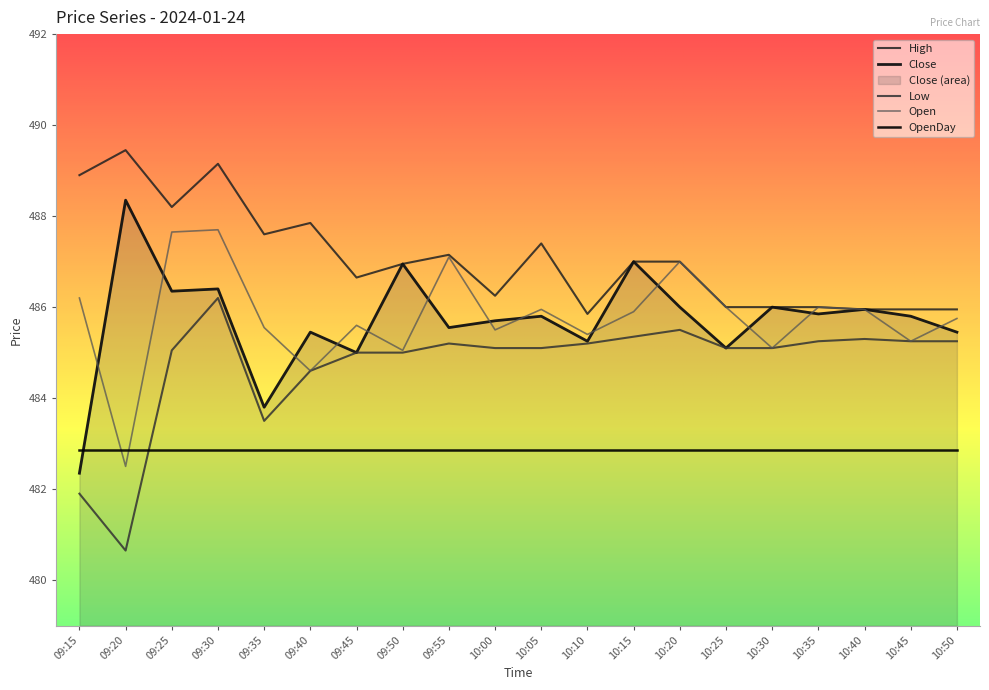

List the series in order of their peak value, highest first.

High, Close, Open, Low, OpenDay